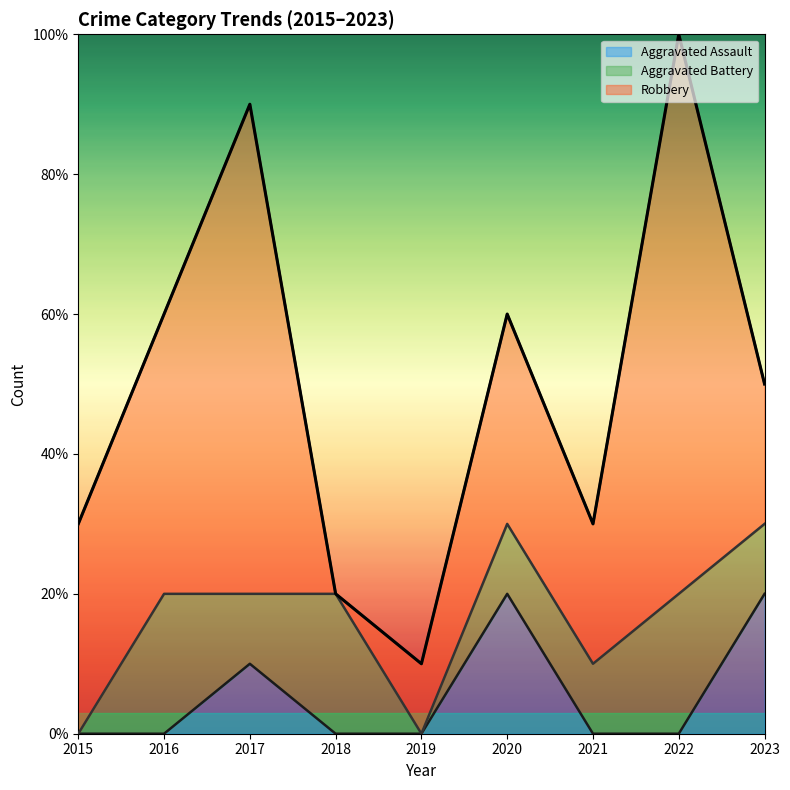

What is the total value across all series at 2019?

1